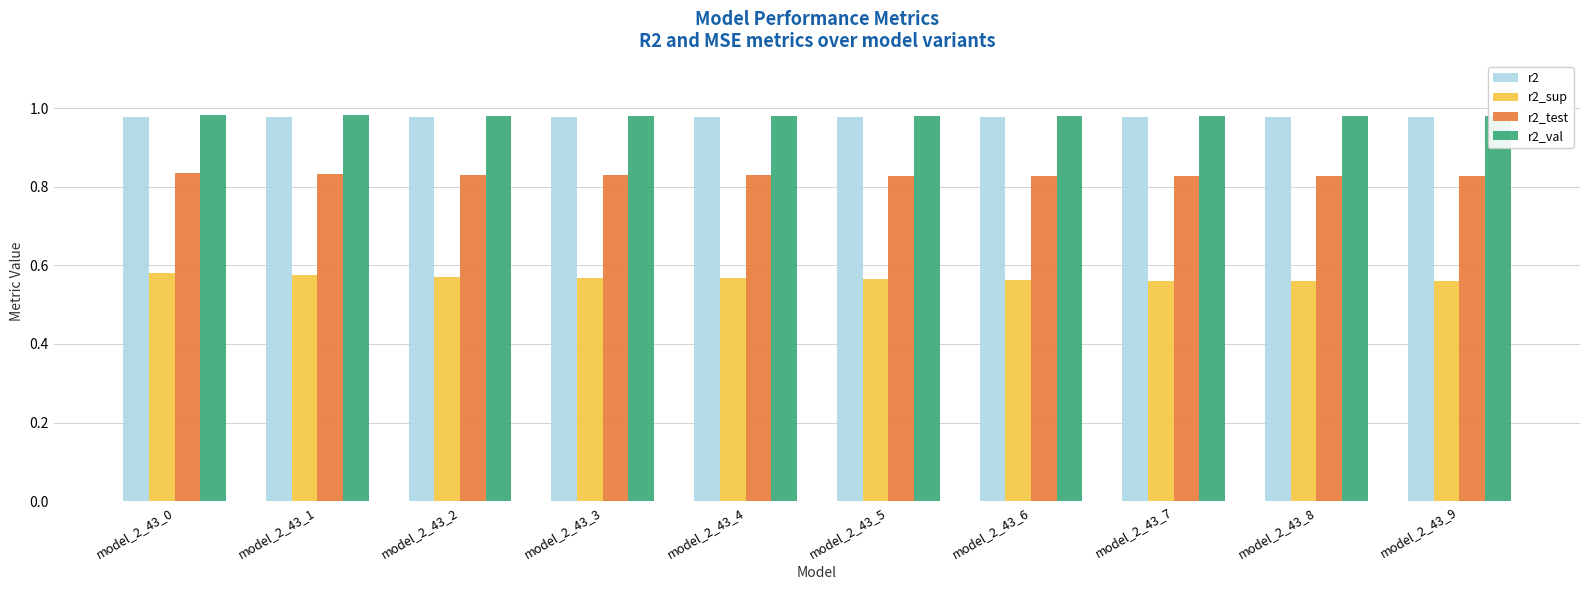

What is the average value of the r2 series?

1.0